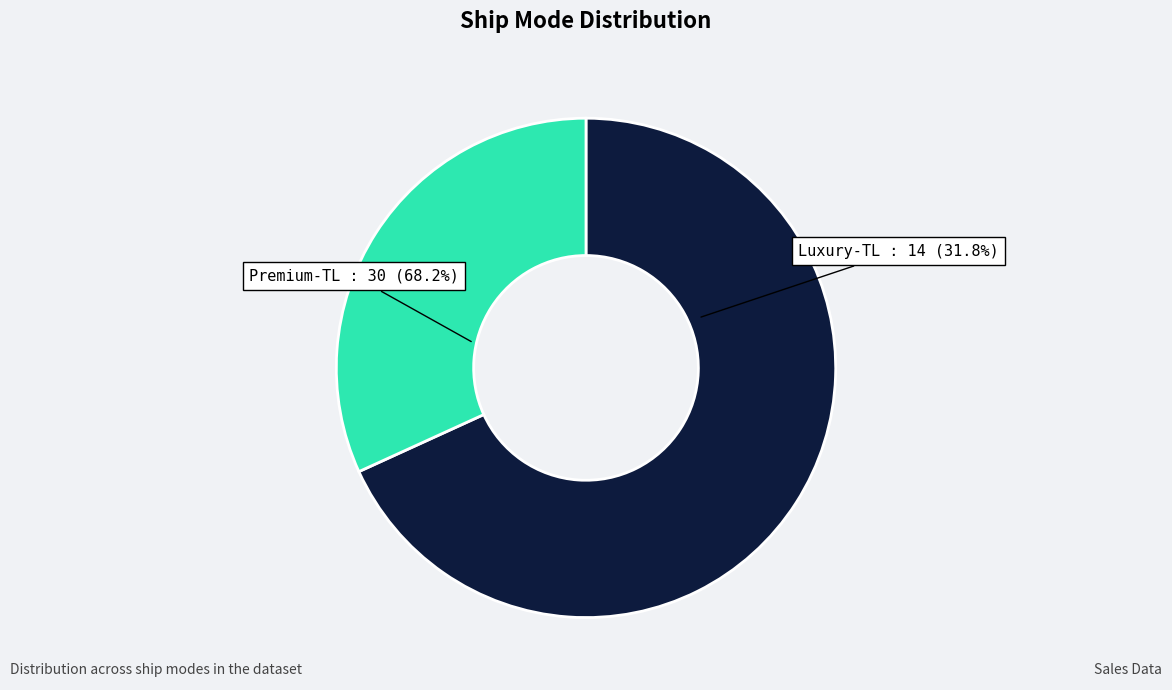

Which slice is the smallest?

Luxury-TL